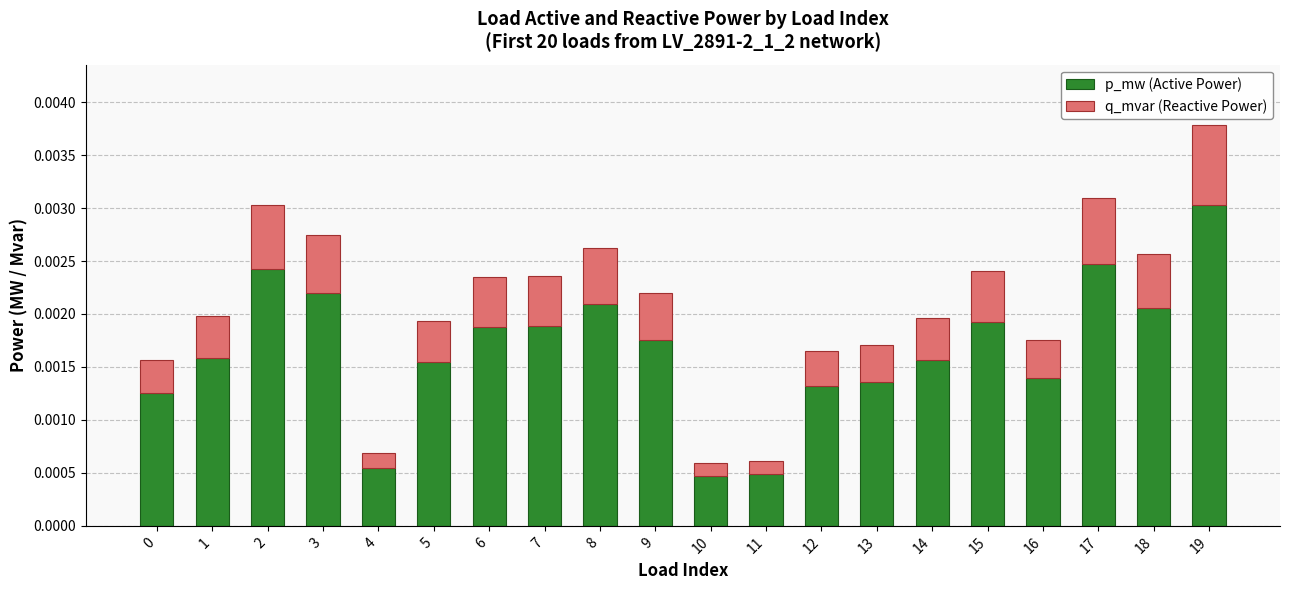

At which category is the sum across all series the highest?

19